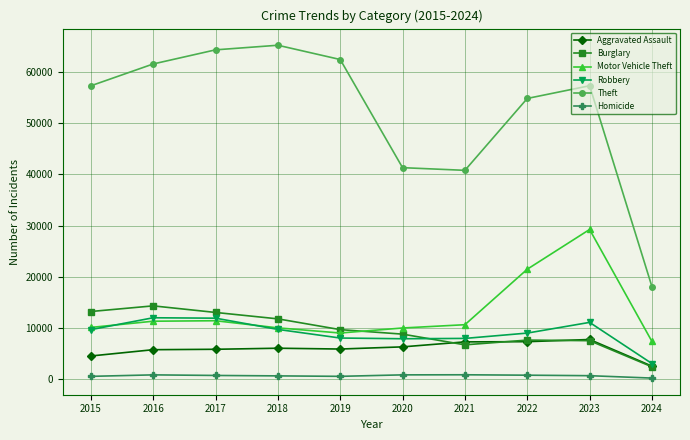

What is the sum of the Robbery values at 2022 and 2020?

16817